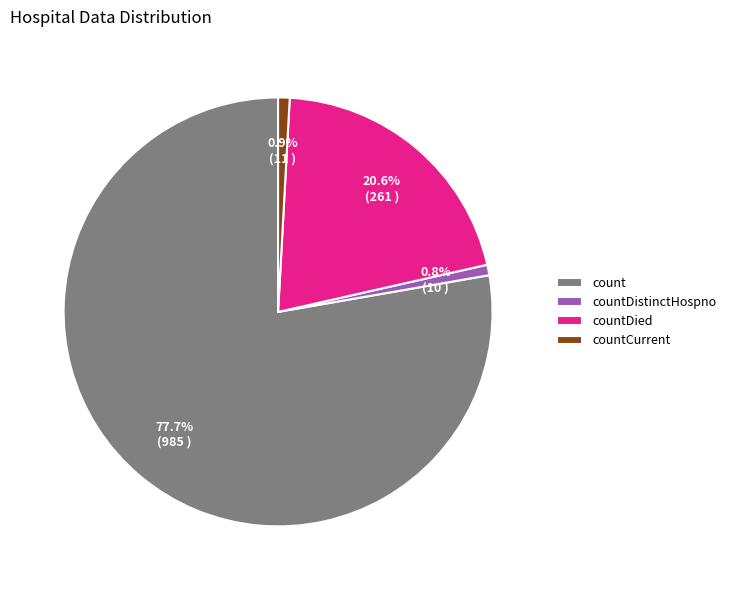

To the nearest percent, what percentage of the pie is countDistinctHospno?

1%